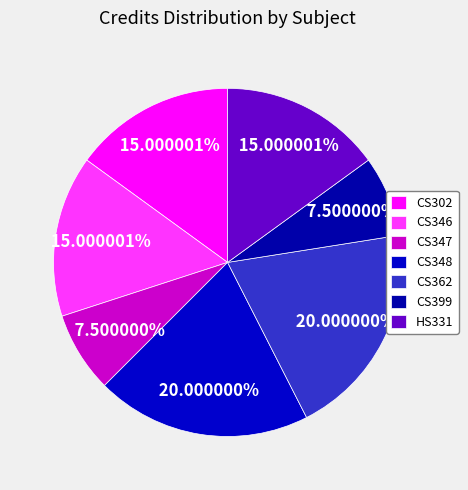

Count the number of slices in the pie.

7